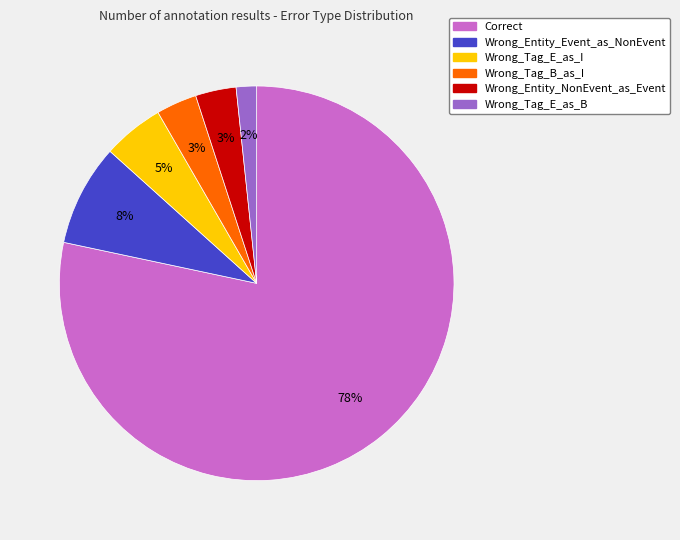

Count the number of slices in the pie.

6